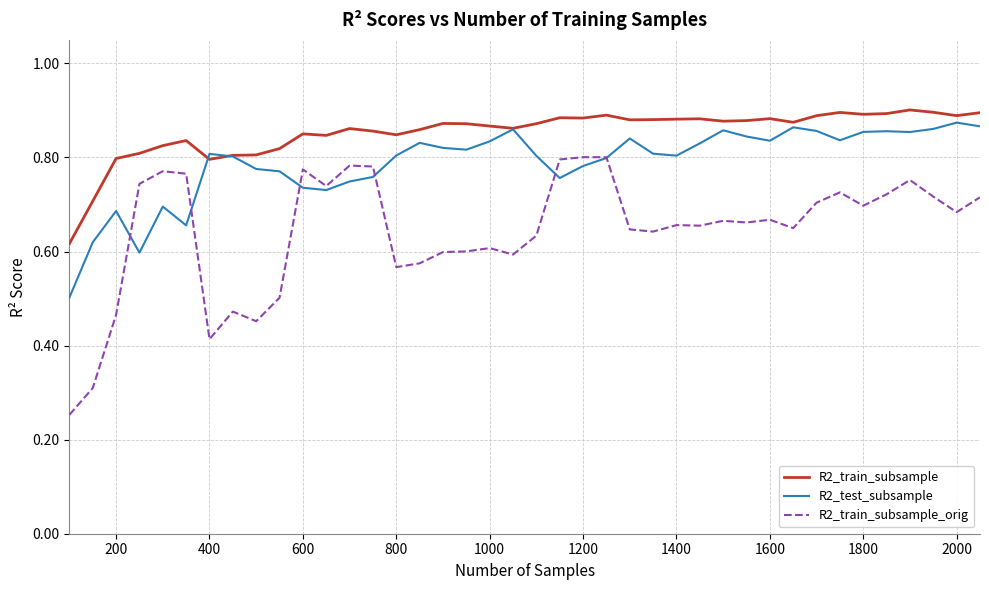

Which series has the largest range (max minus min)?

R2_train_subsample_orig